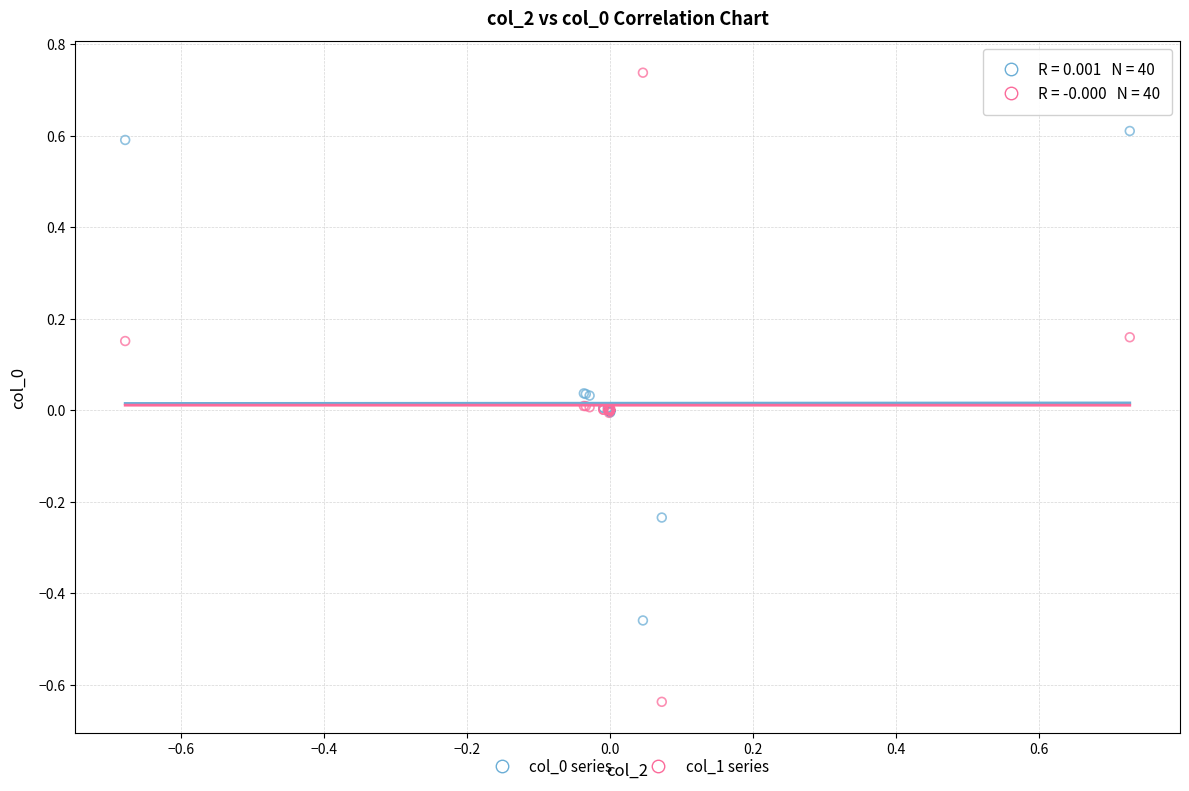

Which series has the widest spread of Y values?

col_1 series